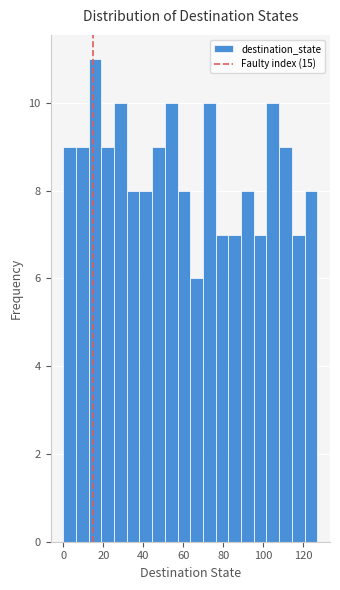

Around what value on the x-axis is the tallest bar? Give the approximate position of its centre, as read against the axis.

16